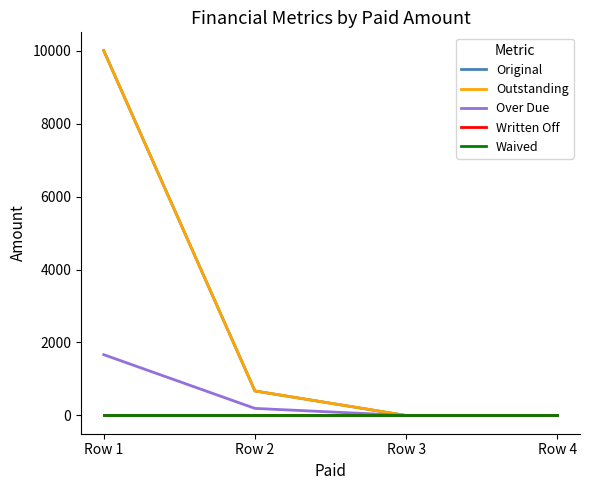

True or false: Original and Over Due cross at least once.

False